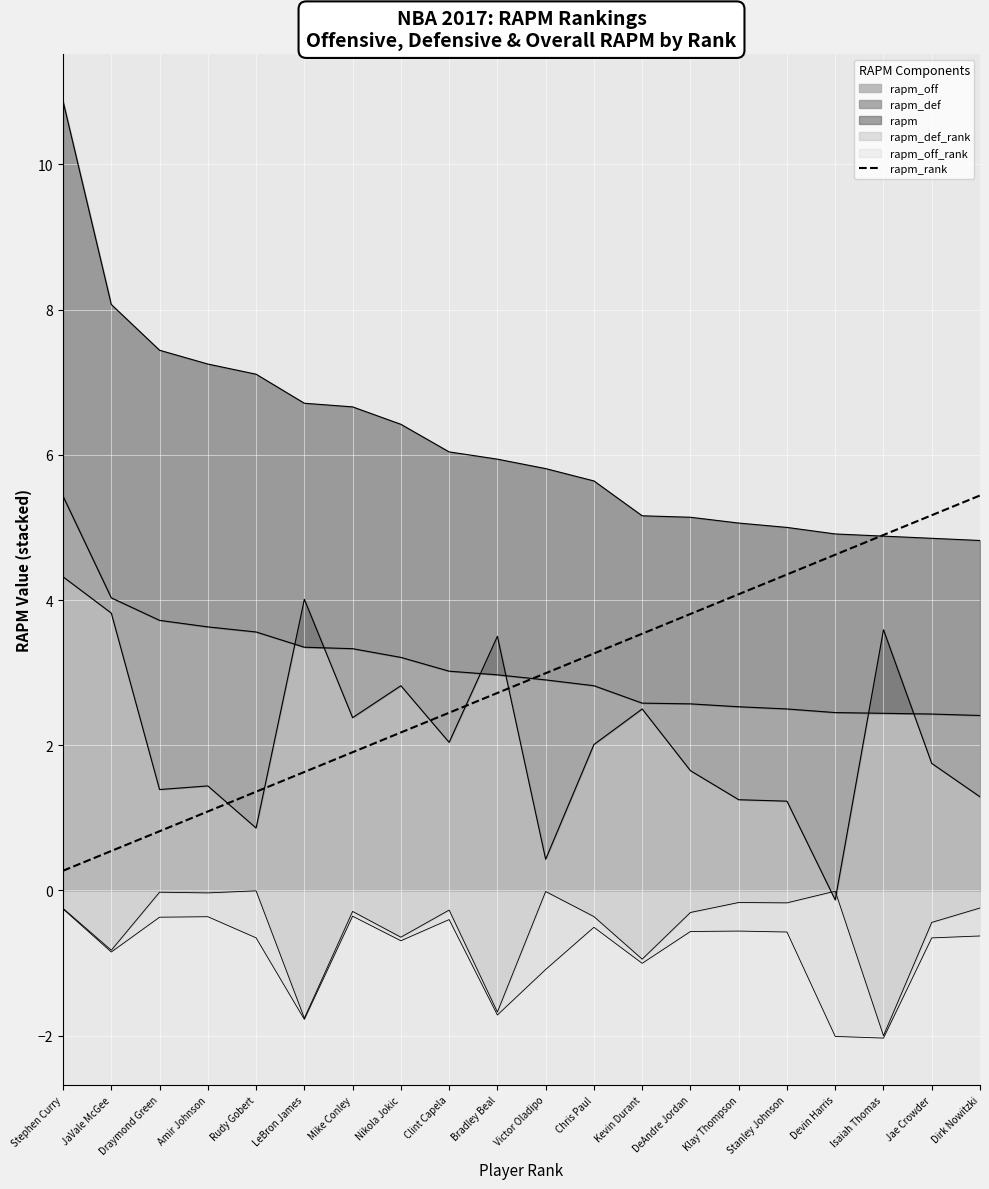

How many categories are shown in the chart?

20